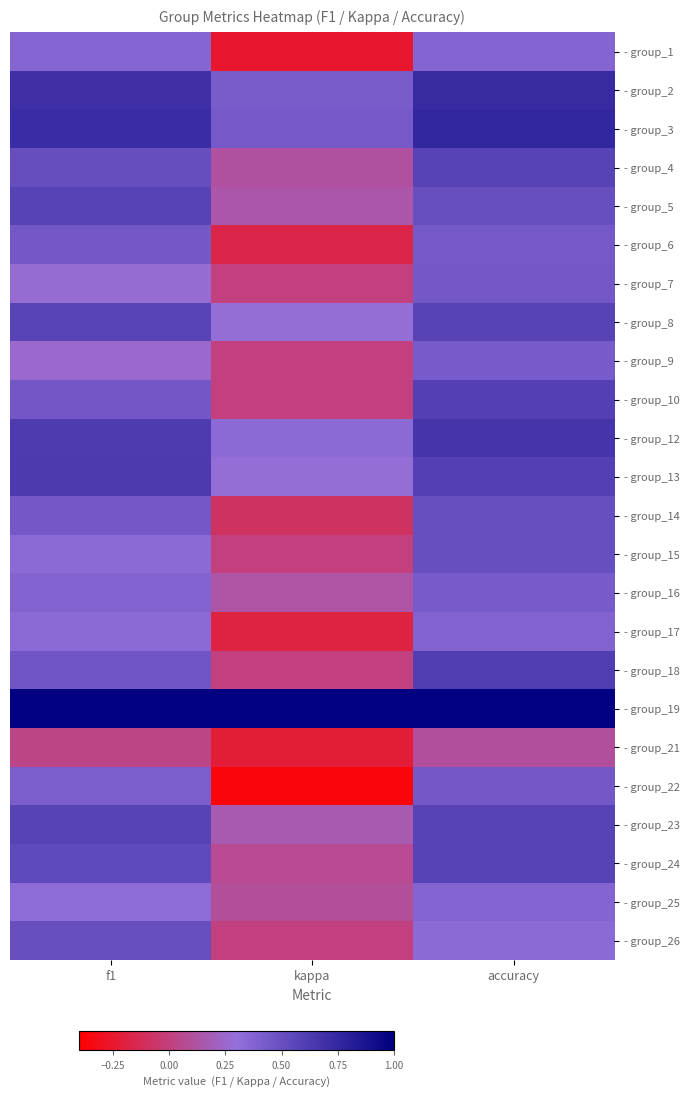

Reading left to right, what are all the values shown in this chart?

- group_1: f1=0.4	kappa=-0.2	accuracy=0.4
- group_2: f1=0.7	kappa=0.4	accuracy=0.7
- group_3: f1=0.7	kappa=0.4	accuracy=0.8
- group_4: f1=0.5	kappa=0.1	accuracy=0.6
- group_5: f1=0.6	kappa=0.1	accuracy=0.5
- group_6: f1=0.4	kappa=-0.2	accuracy=0.4
- group_7: f1=0.3	kappa=0.0	accuracy=0.4
- group_8: f1=0.6	kappa=0.3	accuracy=0.6
- group_9: f1=0.3	kappa=0.0	accuracy=0.4
- group_10: f1=0.5	kappa=0.0	accuracy=0.6
- group_12: f1=0.6	kappa=0.3	accuracy=0.7
- group_13: f1=0.6	kappa=0.3	accuracy=0.6
- group_14: f1=0.4	kappa=-0.1	accuracy=0.5
- group_15: f1=0.3	kappa=0.0	accuracy=0.5
- group_16: f1=0.4	kappa=0.1	accuracy=0.4
- group_17: f1=0.3	kappa=-0.2	accuracy=0.4
- group_18: f1=0.5	kappa=0.0	accuracy=0.6
- group_19: f1=1.0	kappa=1.0	accuracy=1.0
- group_21: f1=0.0	kappa=-0.2	accuracy=0.1
- group_22: f1=0.4	kappa=-0.4	accuracy=0.4
- group_23: f1=0.6	kappa=0.2	accuracy=0.6
- group_24: f1=0.5	kappa=0.1	accuracy=0.6
- group_25: f1=0.3	kappa=0.1	accuracy=0.4
- group_26: f1=0.5	kappa=0.0	accuracy=0.3